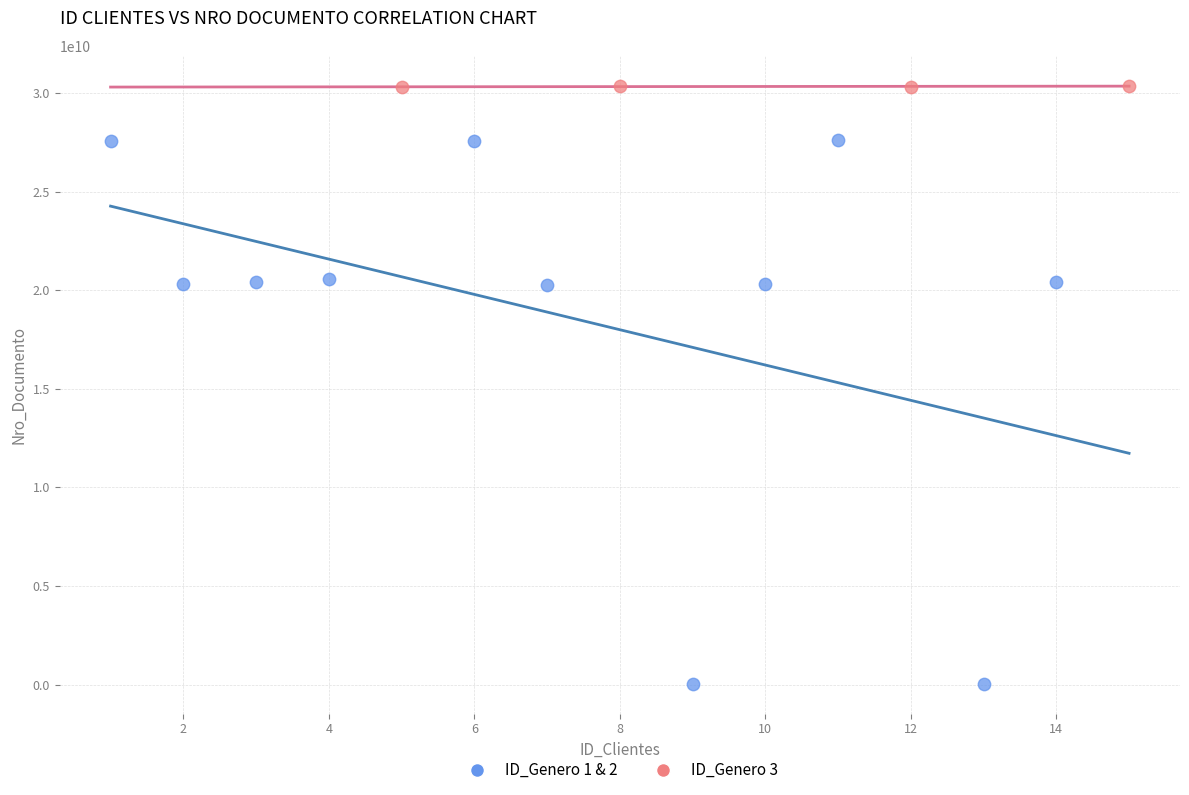

Which series has the largest Y range (max minus min)?

ID_Genero 1 & 2